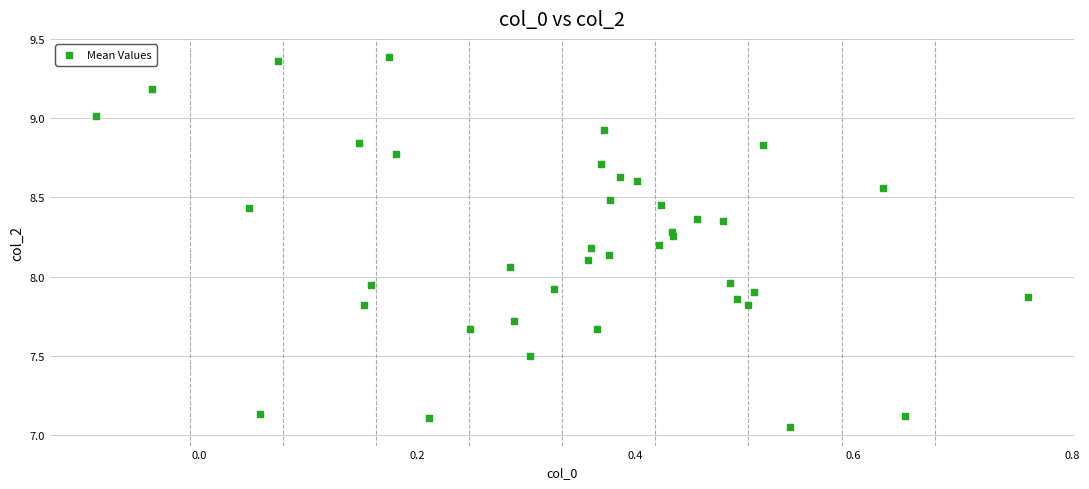

What is the range of X values (max minus min)?

0.9